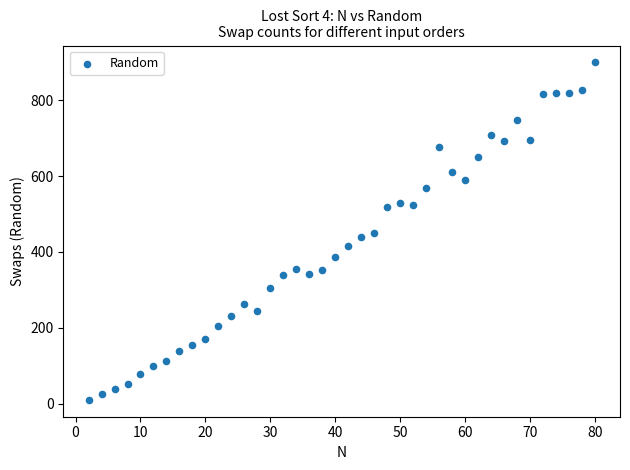

What is the range of X values (max minus min)?

78